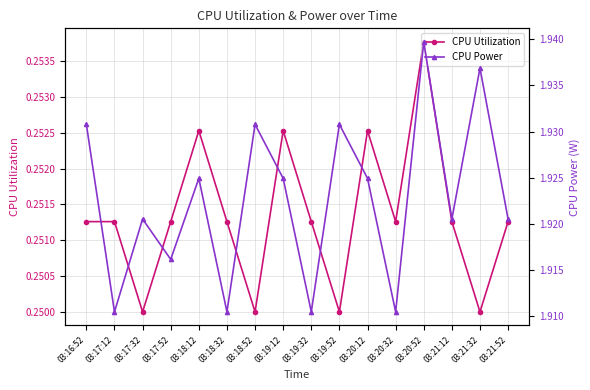

Where is the first local minimum for CPU Utilization?

03:17:32